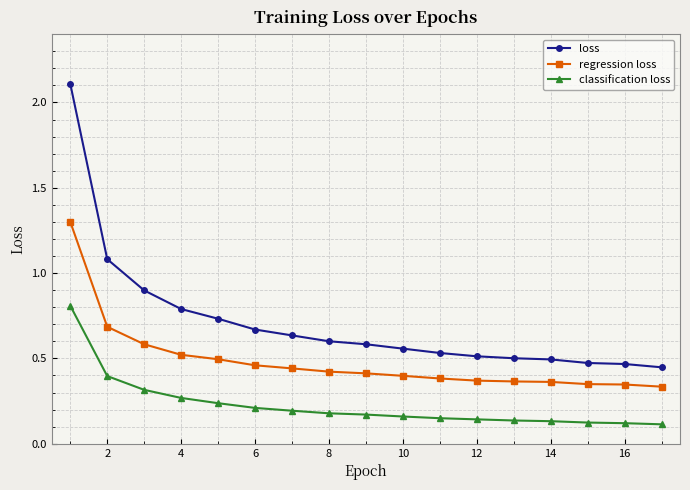

List the series in order of their peak value, highest first.

loss, regression loss, classification loss